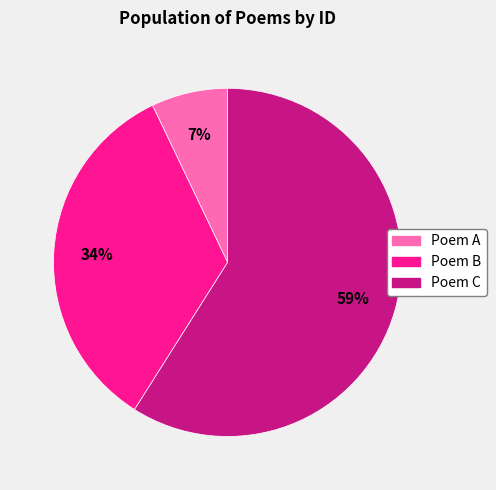

Does any single category account for the majority?

Yes